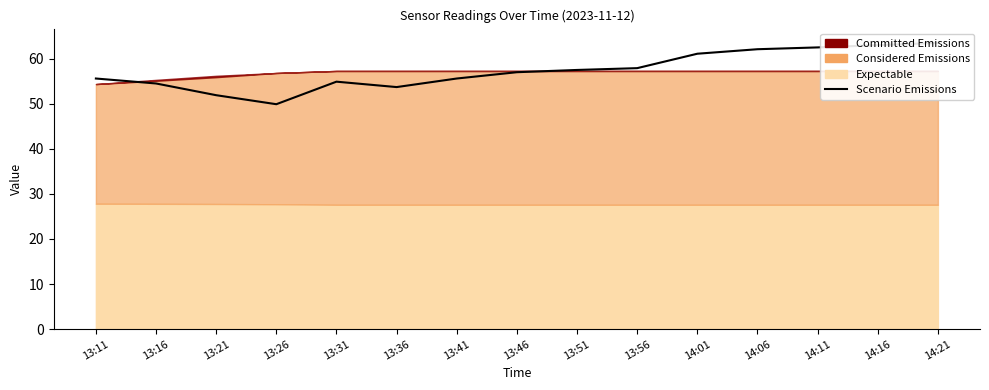

What is the label of the 3rd point from the left?

13:21